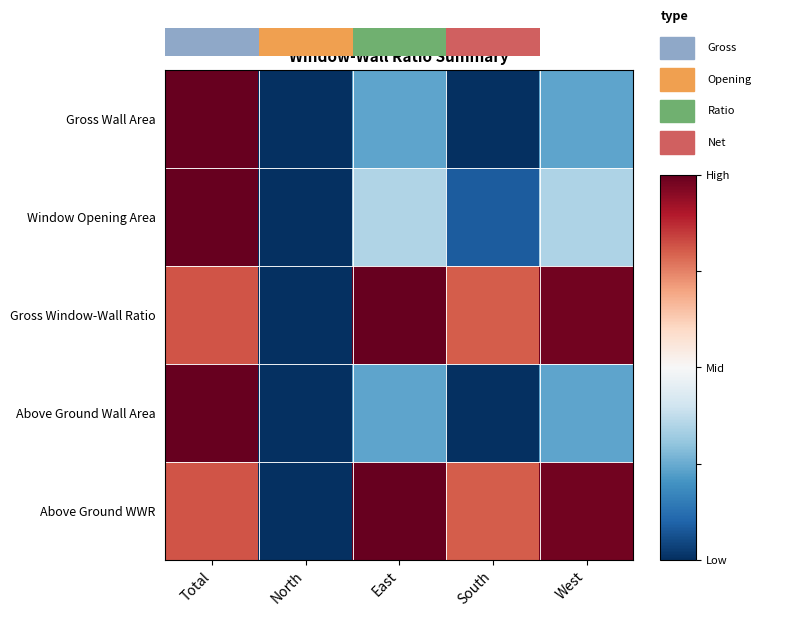

Rank the series by their maximum value, from lowest to highest.

Gross Wall Area, Window Opening Area, Gross Window-Wall Ratio, Above Ground Wall Area, Above Ground WWR